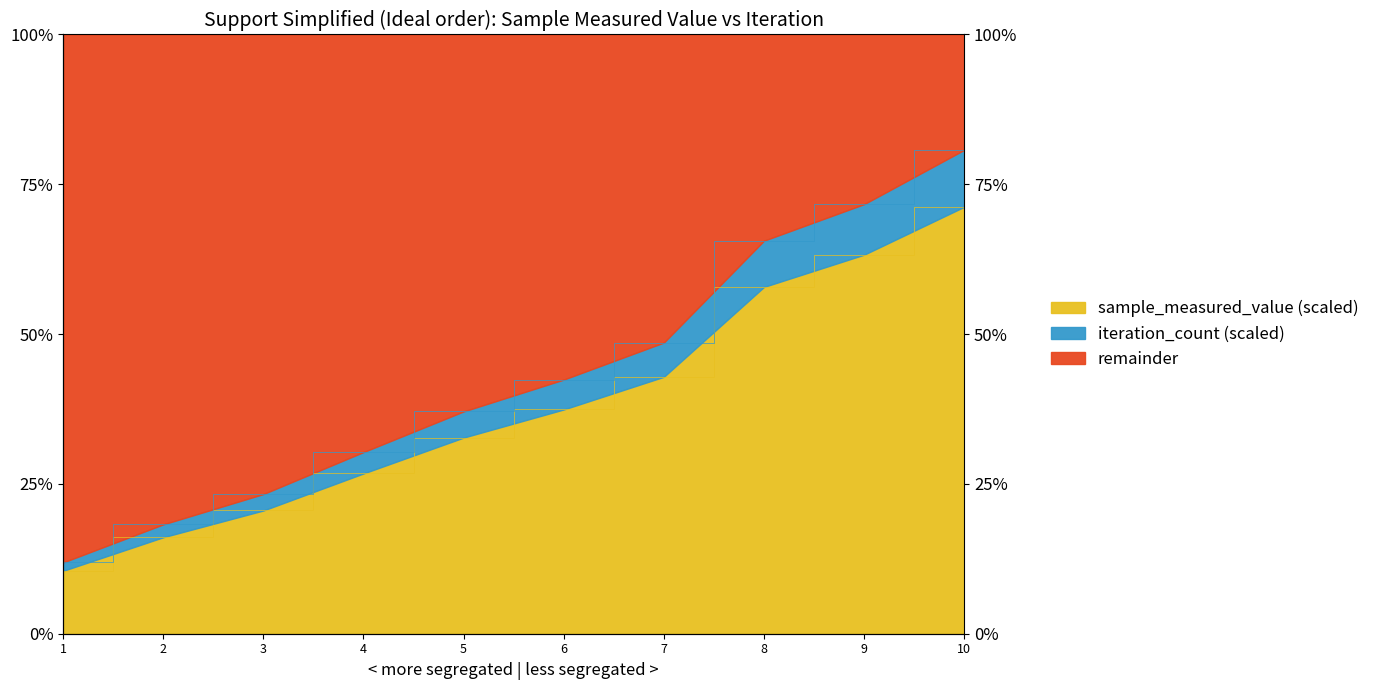

True or false: sample_measured_value and iteration_count cross at least once.

False